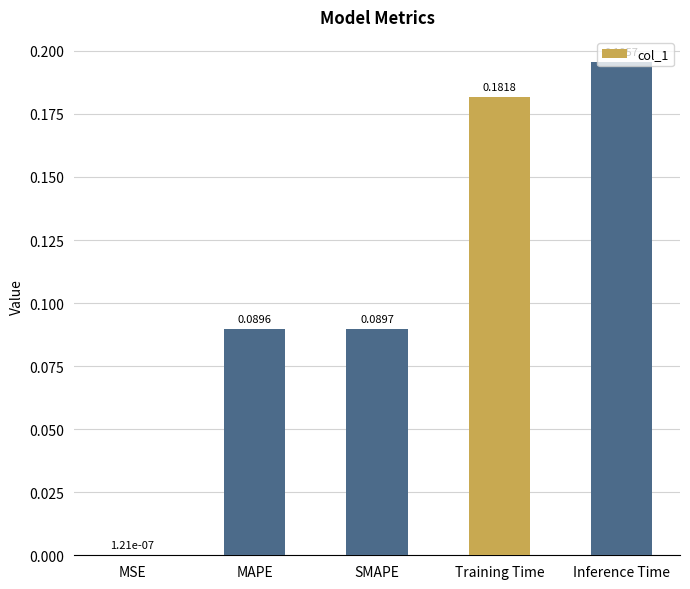

Between MAPE and Training Time, which is larger?

Training Time